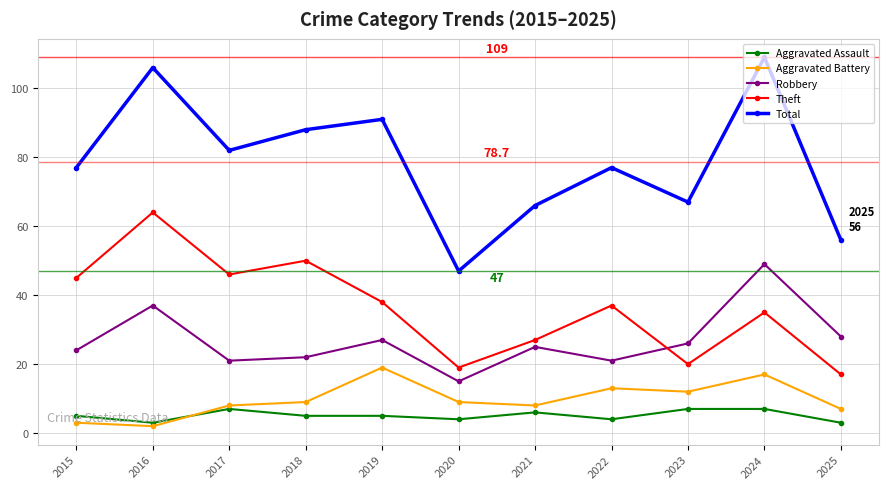

At which category is the sum across all series the highest?

2024